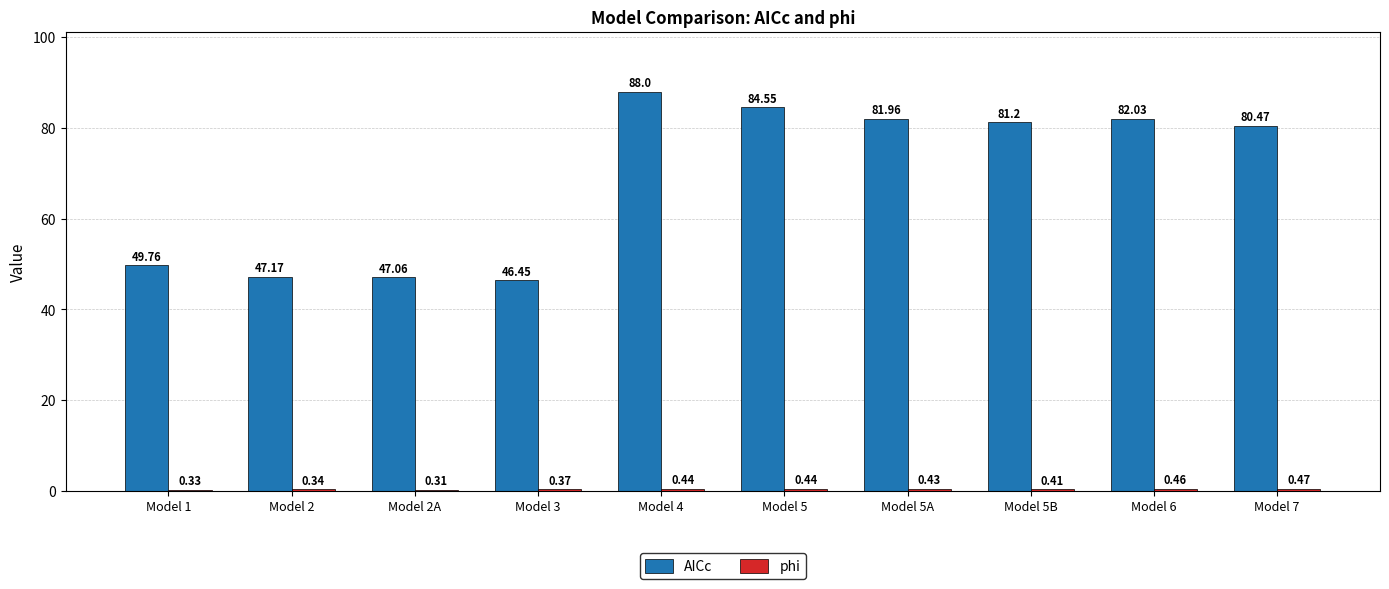

How many data points in AICc are above 81?

5